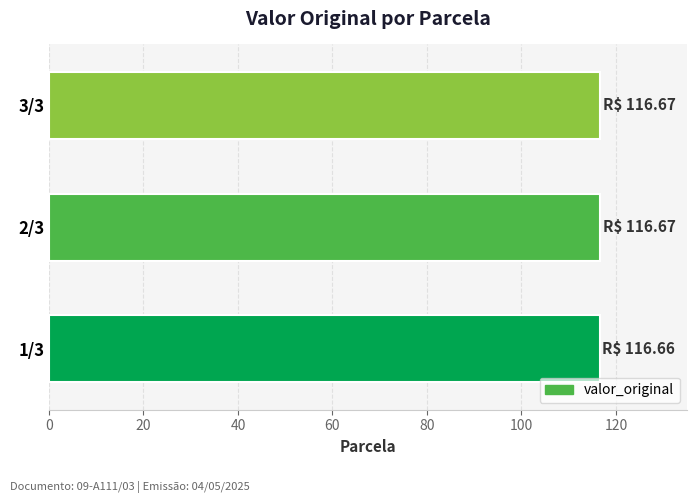

Is it true that the value at 1/3 is 62.0?

False